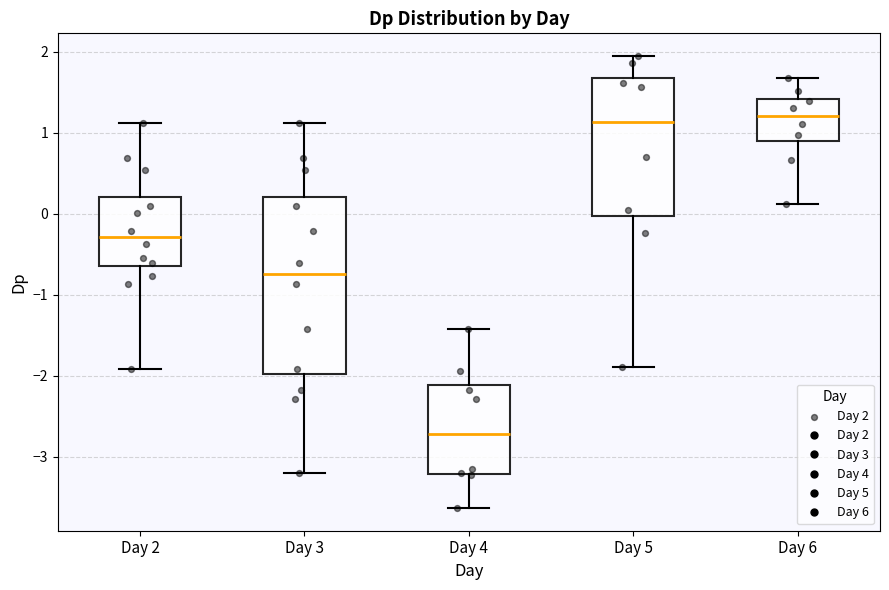

Comparing the boxes themselves (not the whiskers), which one is the tallest?

Day 3